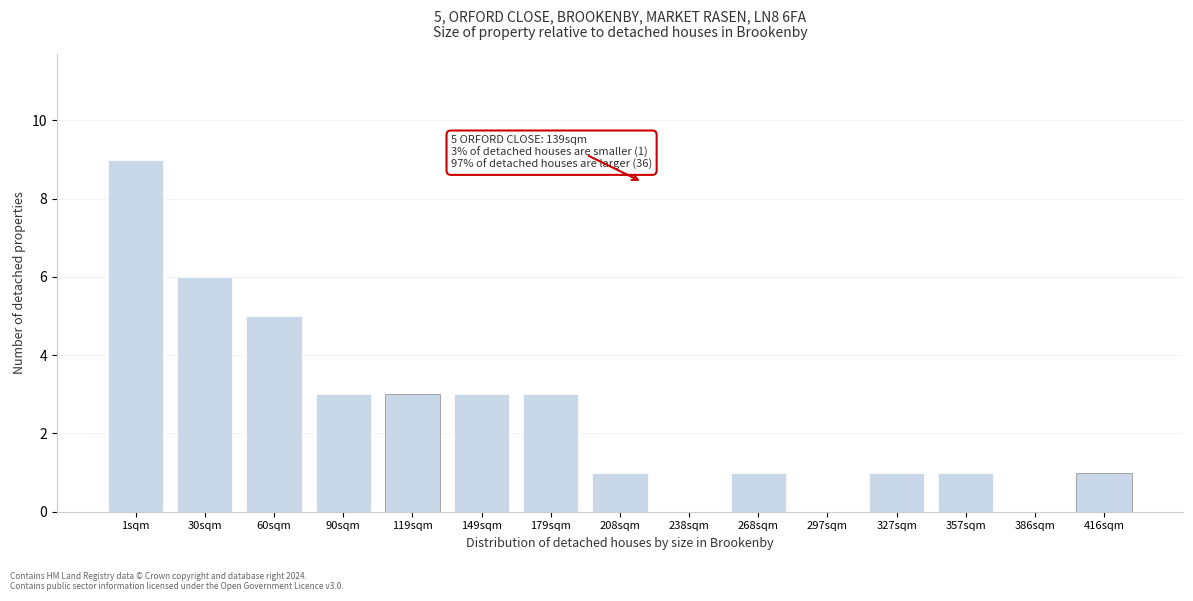

Reading right to left, list all the values displayed in this chart.

416sqm=1	386sqm=0	357sqm=1	327sqm=1	297sqm=0	268sqm=1	238sqm=0	208sqm=1	179sqm=3	149sqm=3	119sqm=3	90sqm=3	60sqm=5	30sqm=6	1sqm=9